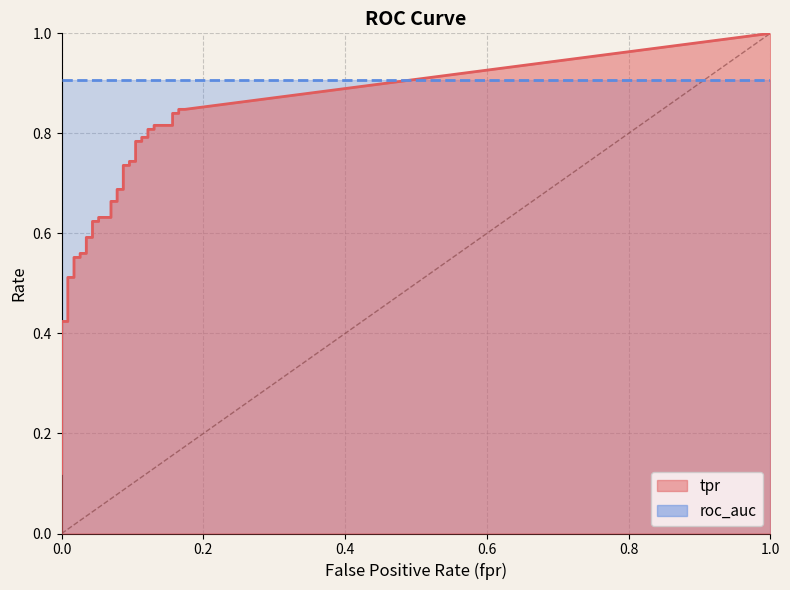

Reading left to right, list all the values displayed in this chart.

fpr: fpr=0.0	tpr=0.0	roc_auc=0.0	3=0.0	4=0.0	5=0.0	6=0.0	7=0.0	8=0.0	9=0.0	10=0.0	11=0.0	12=0.0	13=0.0	14=0.0	15=0.0	16=0.0	17=0.1	18=0.1	19=0.1	20=0.1	21=0.1	22=0.1	23=0.1	24=0.1	25=0.1	26=0.1	27=0.1	28=0.1	29=0.1	30=0.1	31=0.1	32=0.1	33=0.1	34=0.1	35=0.2	36=0.2	37=0.2	38=0.2	39=0.2
tpr: fpr=0.1	tpr=0.1	roc_auc=0.2	3=0.2	4=0.2	5=0.2	6=0.4	7=0.4	8=0.5	9=0.5	10=0.6	11=0.6	12=0.6	13=0.6	14=0.6	15=0.6	16=0.6	17=0.6	18=0.6	19=0.6	20=0.7	21=0.7	22=0.7	23=0.7	24=0.7	25=0.7	26=0.7	27=0.7	28=0.8	29=0.8	30=0.8	31=0.8	32=0.8	33=0.8	34=0.8	35=0.8	36=0.8	37=0.8	38=0.8	39=0.8
roc_auc: fpr=0.9	tpr=0.9	roc_auc=0.9	3=0.9	4=0.9	5=0.9	6=0.9	7=0.9	8=0.9	9=0.9	10=0.9	11=0.9	12=0.9	13=0.9	14=0.9	15=0.9	16=0.9	17=0.9	18=0.9	19=0.9	20=0.9	21=0.9	22=0.9	23=0.9	24=0.9	25=0.9	26=0.9	27=0.9	28=0.9	29=0.9	30=0.9	31=0.9	32=0.9	33=0.9	34=0.9	35=0.9	36=0.9	37=0.9	38=0.9	39=0.9